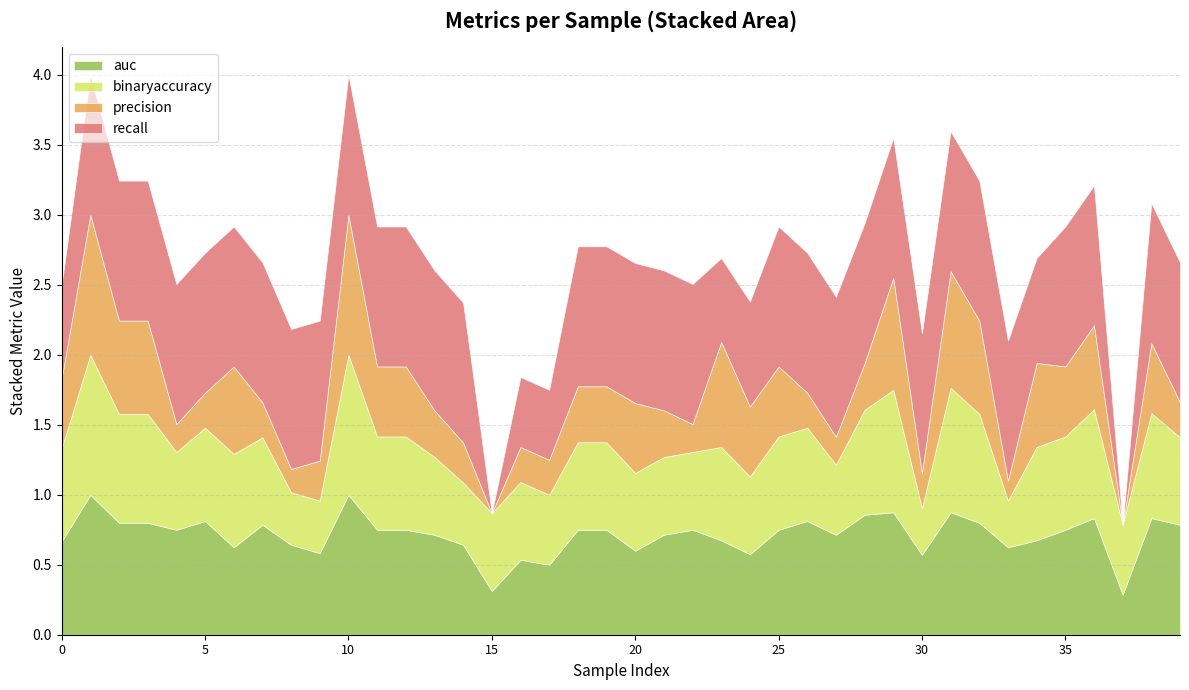

What is the lowest value of the auc series?

0.3